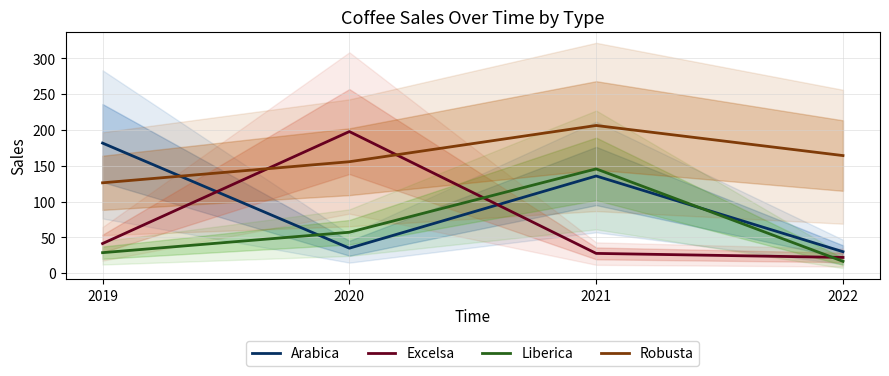

Reading right to left, extract all data points from this chart.

Arabica: 29.9	135.6	34.8	181.6
Excelsa: 21.9	27.5	197.7	41.2
Liberica: 16.4	145.6	57.1	28.5
Robusta: 164.2	206.2	155.6	126.1